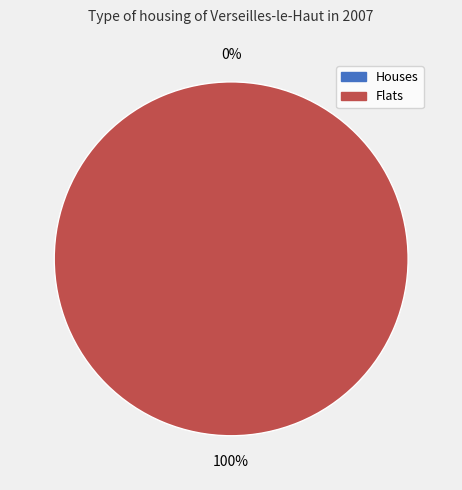

Between 1424709220 and 1428415422, which is larger?

1428415422